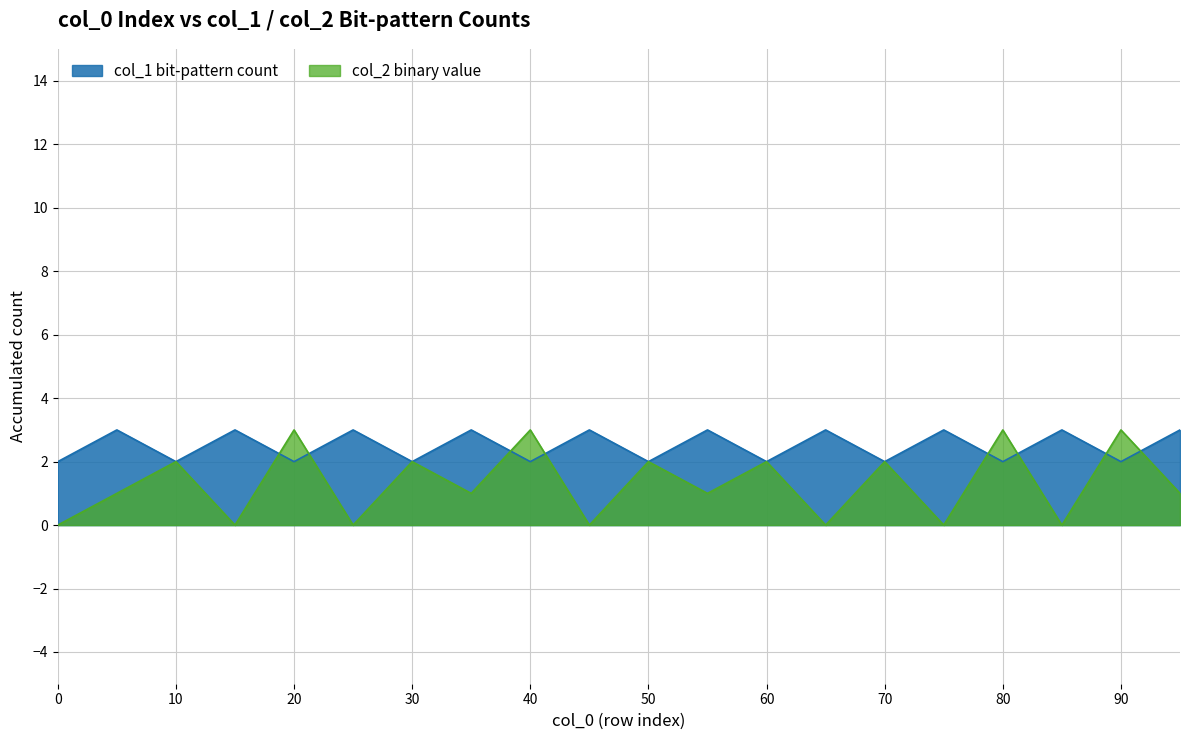

Where does the data first go above 1?

10